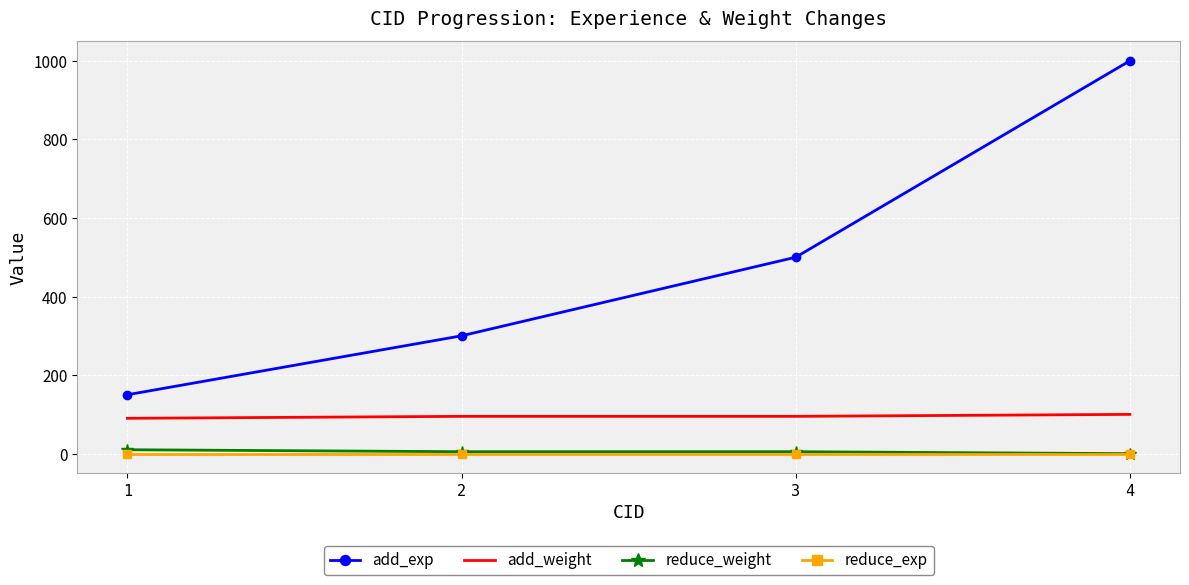

Which series changed the most between 1 and 3?

add_exp